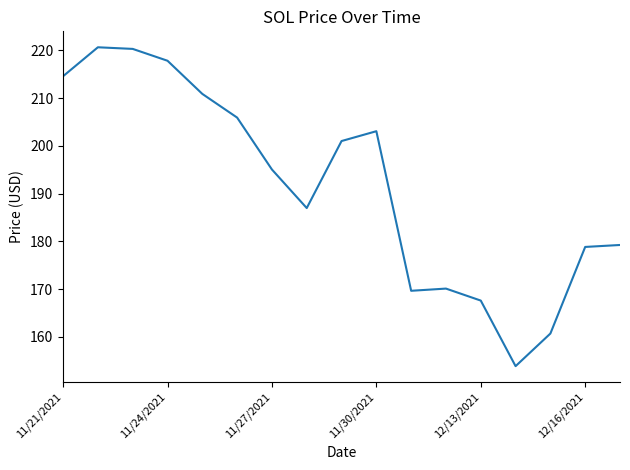

What is the smallest value displayed?

153.9